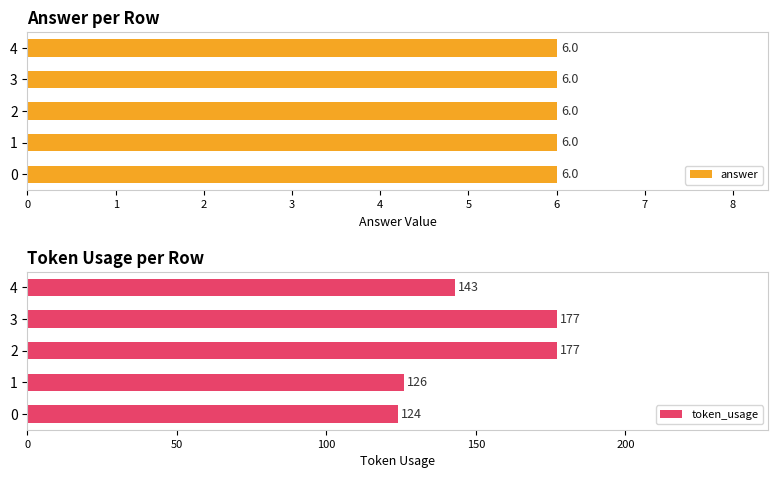

Which series has the largest total across all categories?

token_usage